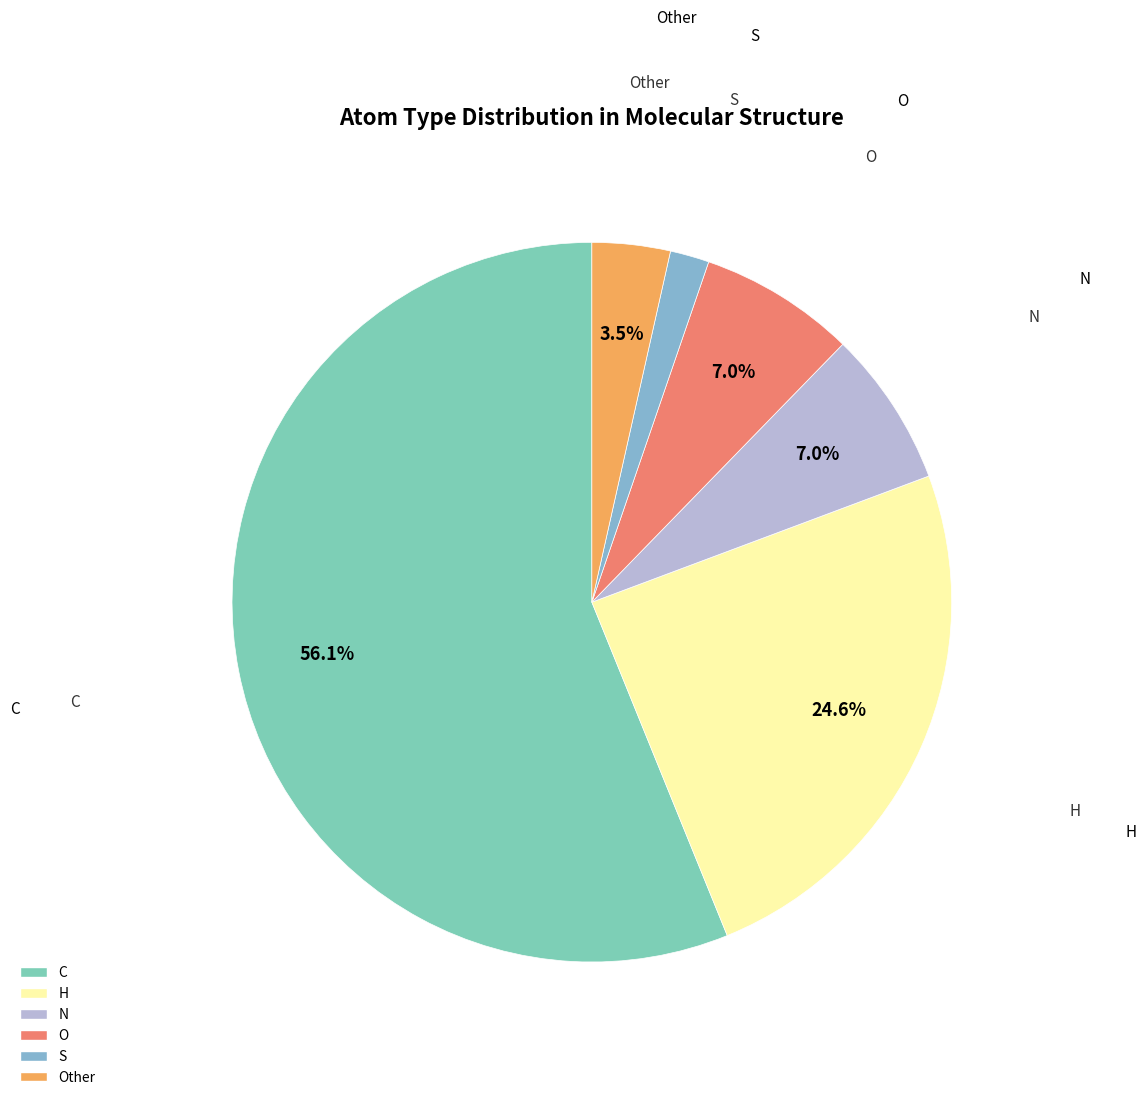

Which slice is the smallest?

S